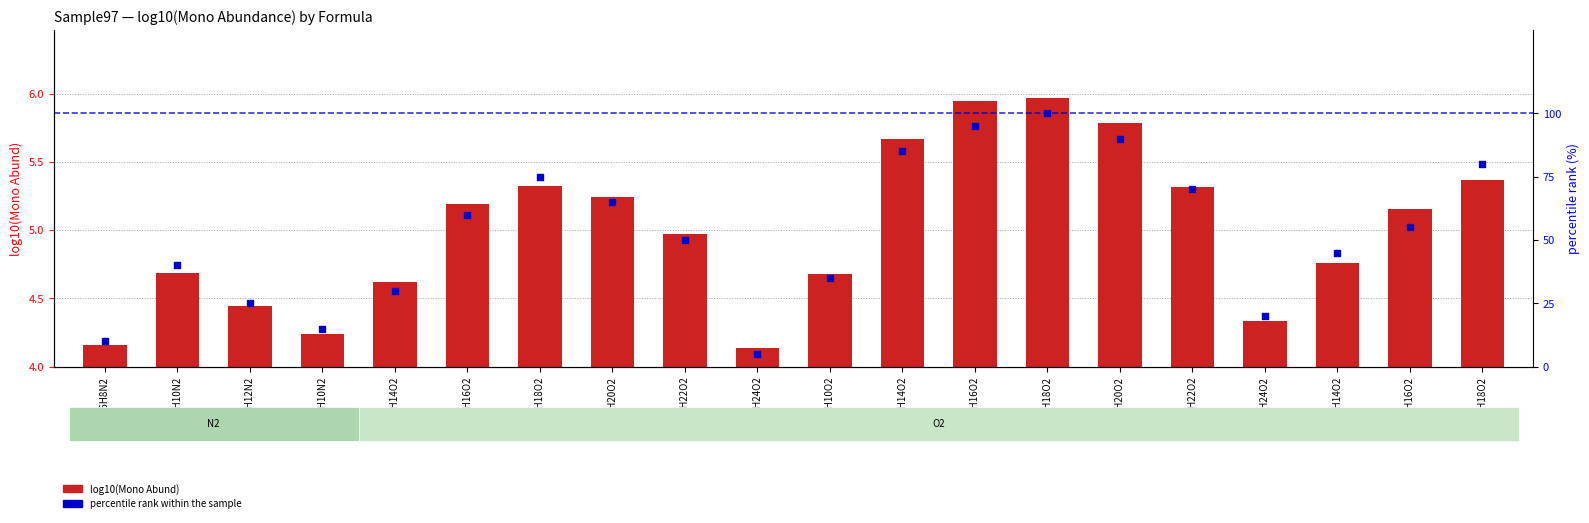

Which series has the largest total across all categories?

percentile rank within the sample